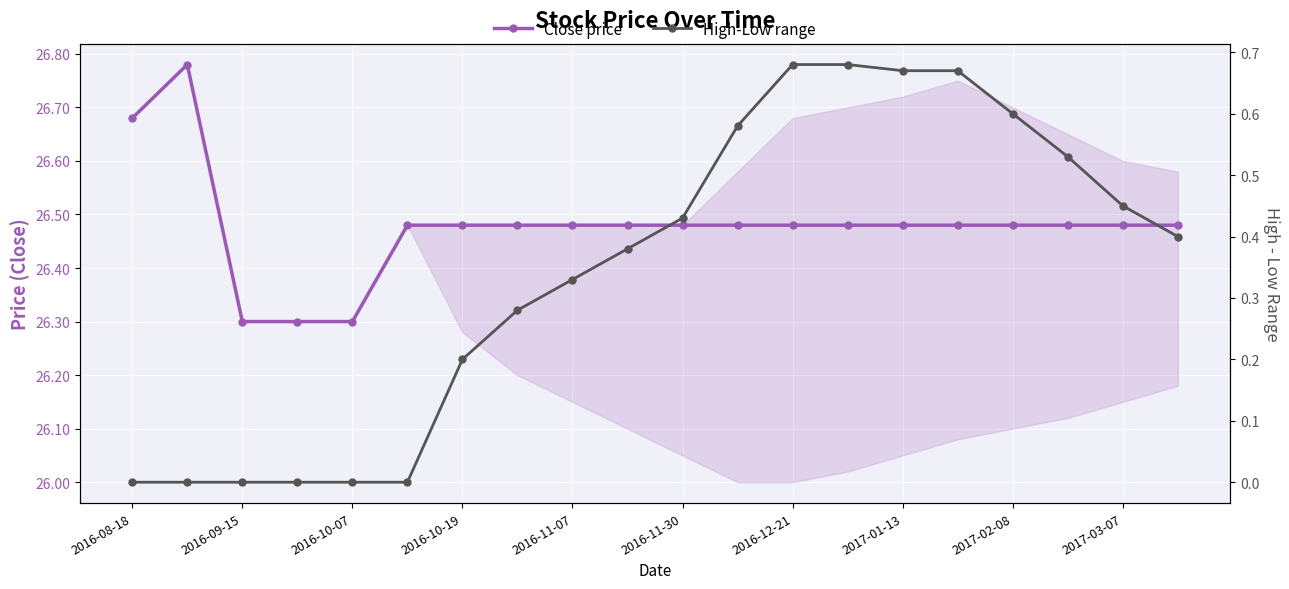

What is the average value of the Close price series?

26.5